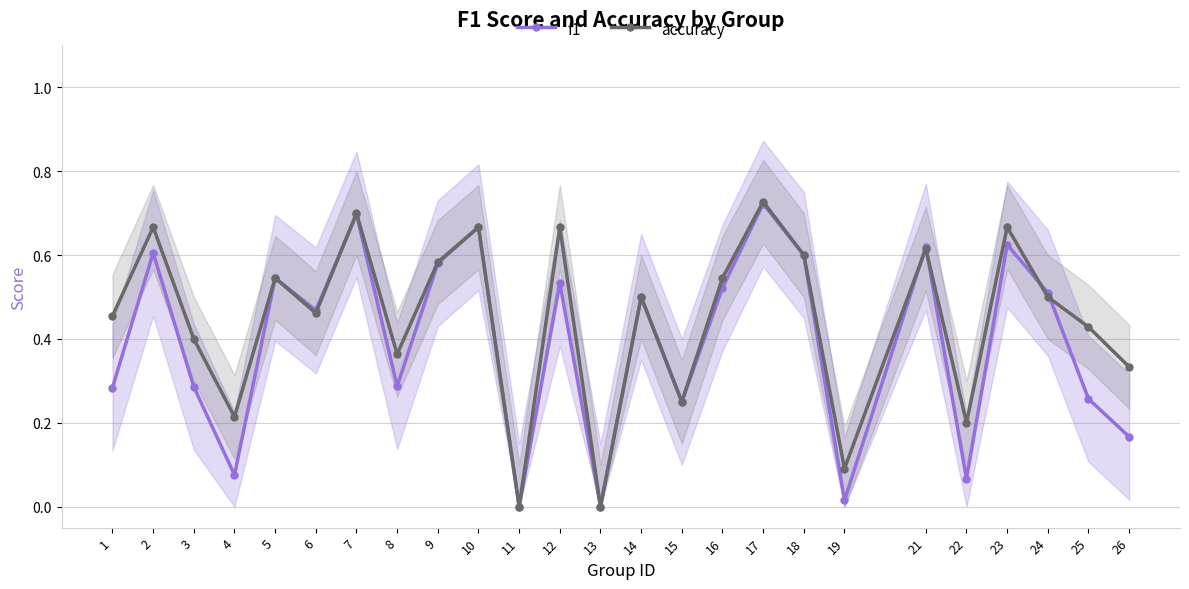

Between 12 and 7, which is larger?

7